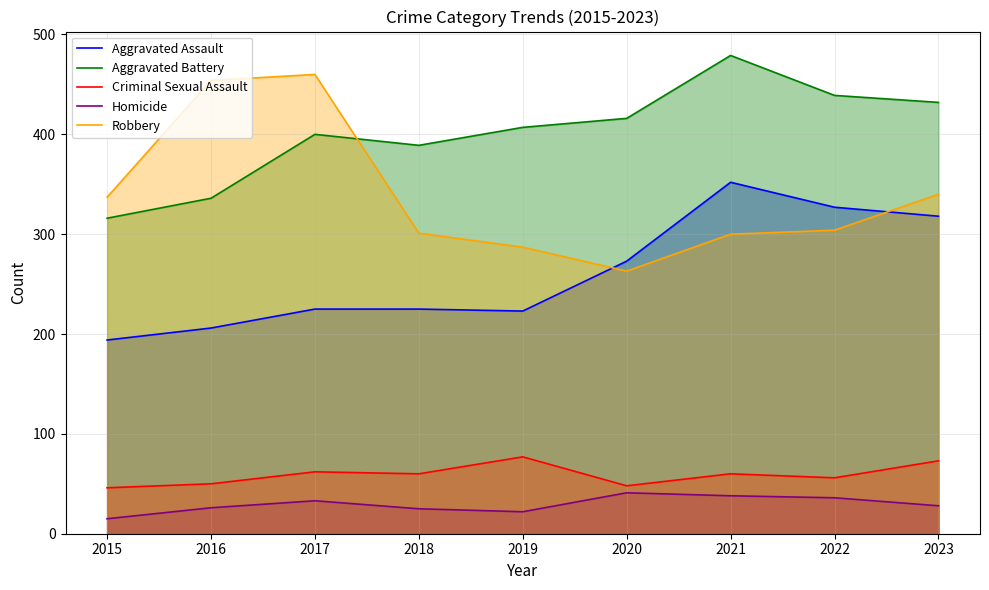

What is the approximate value of Aggravated Assault at 2015, to the nearest 10?

190